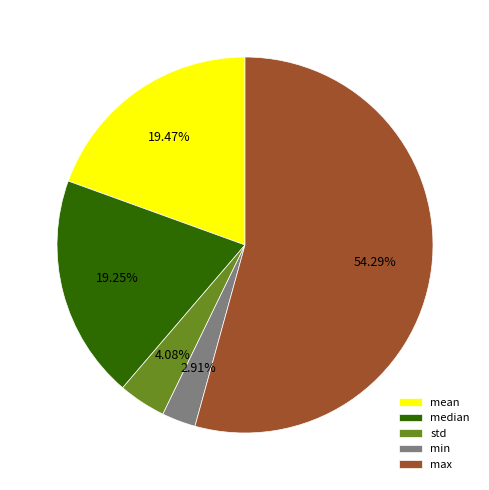

How many slices are in this pie chart?

5